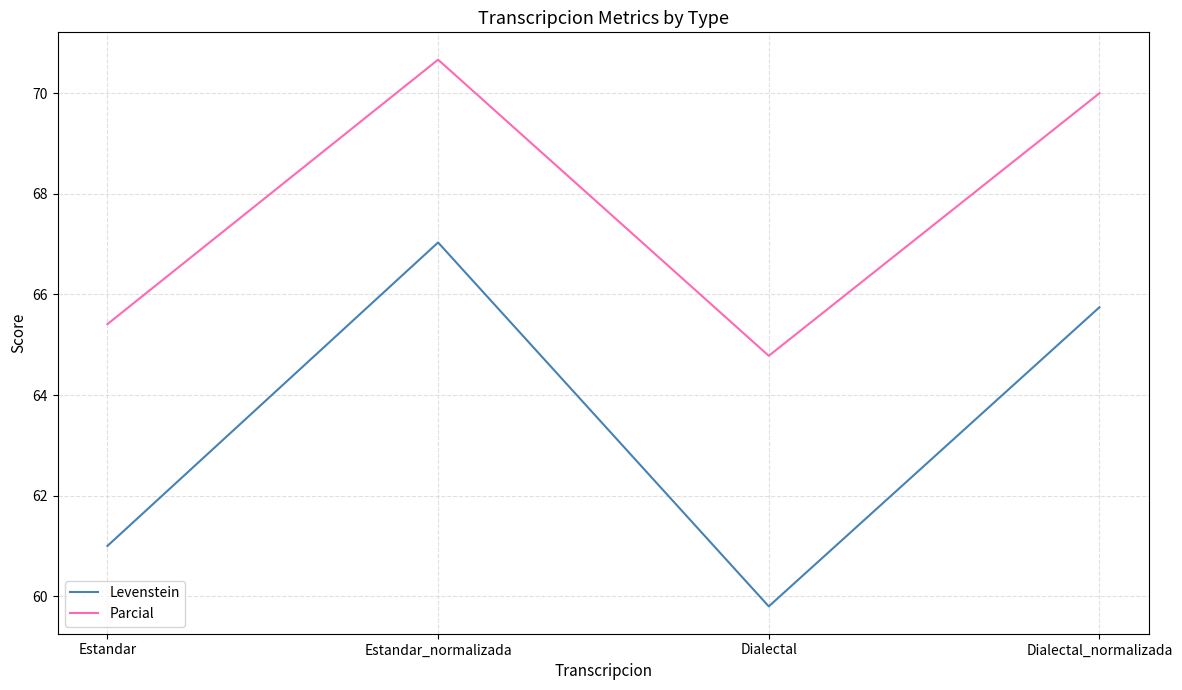

What is the total value across all series at Estandar?

126.4